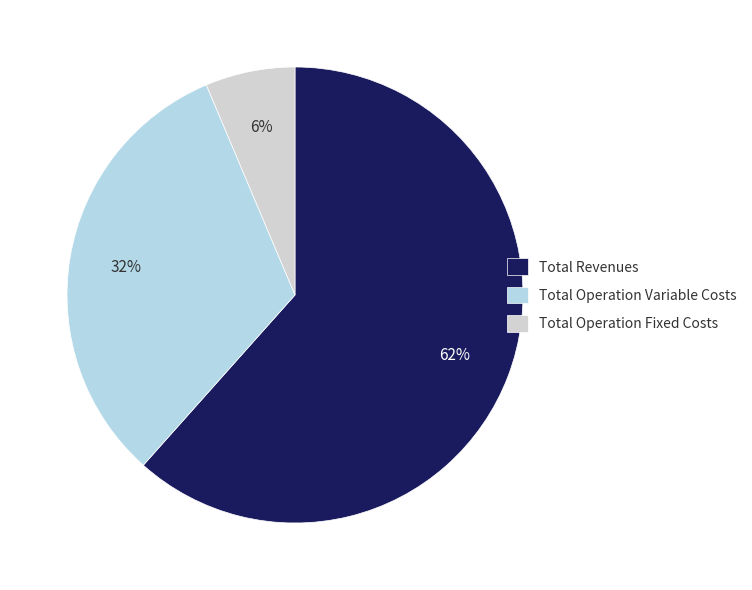

Rank the categories by value from lowest to highest.

Total Operation Fixed Costs, Total Operation Variable Costs, Total Revenues